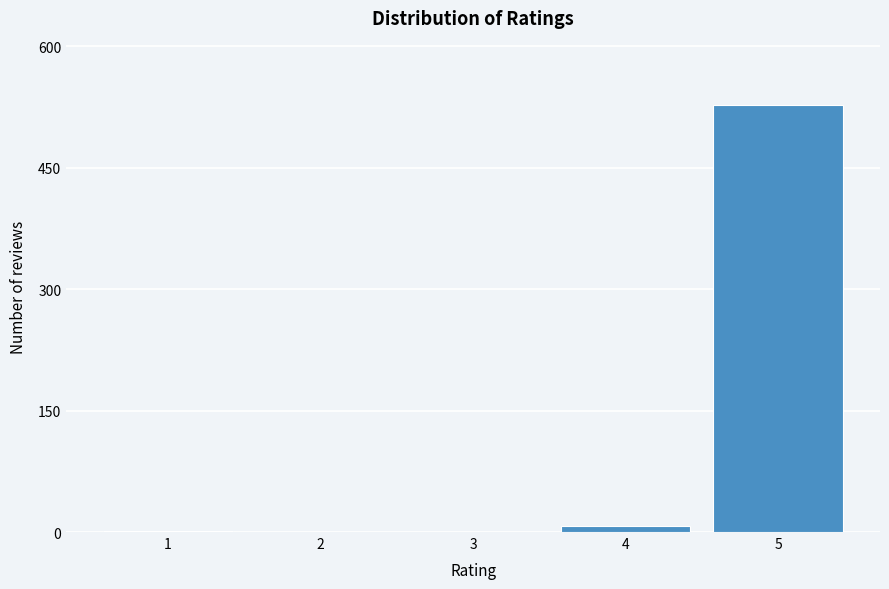

What is the sum of all values?

537